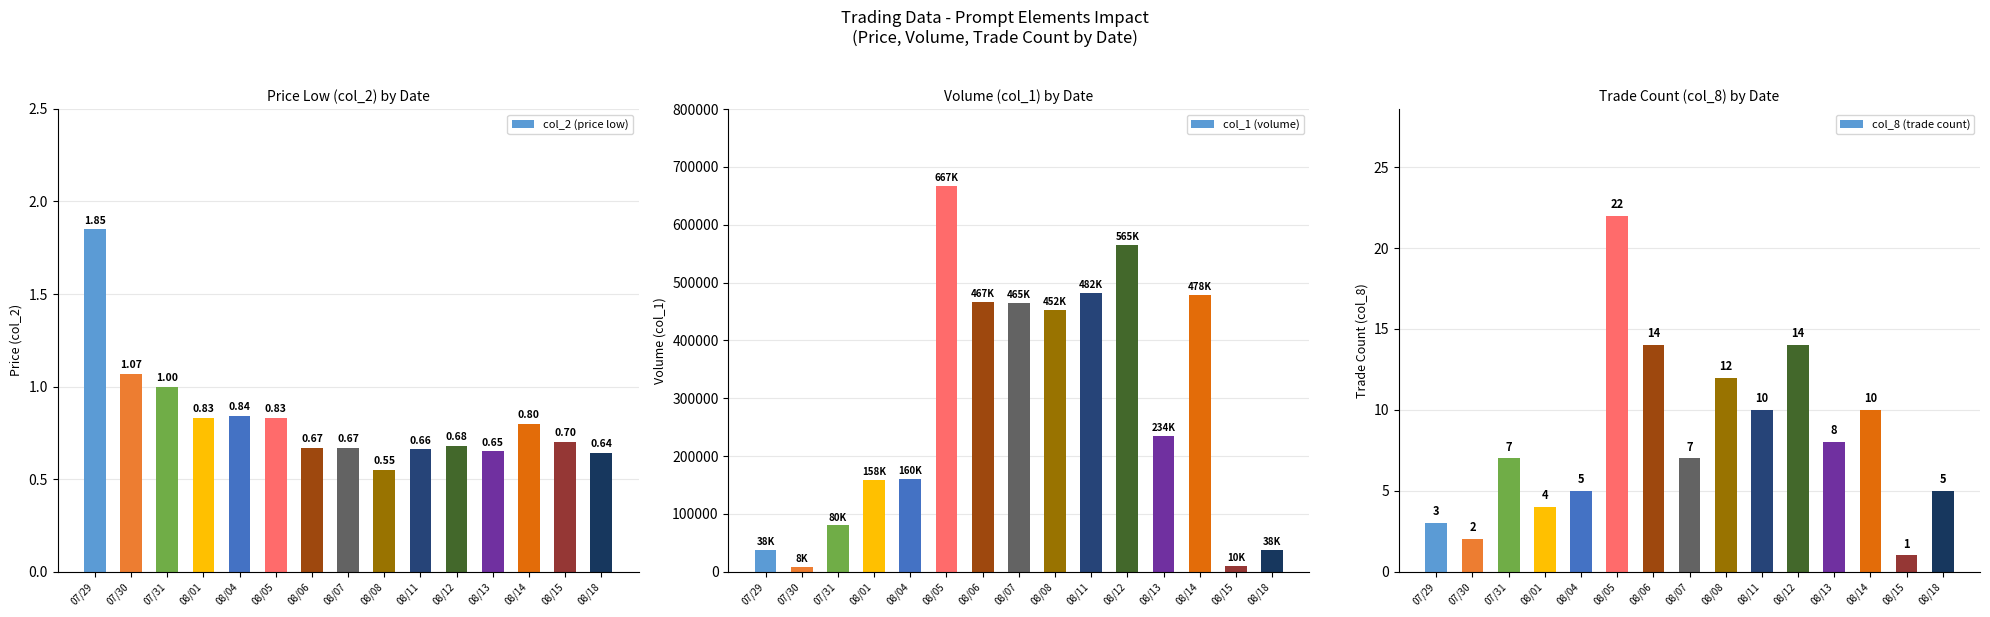

The value of col_2 (price low) at 08/04 is 0.8. True or false?

True